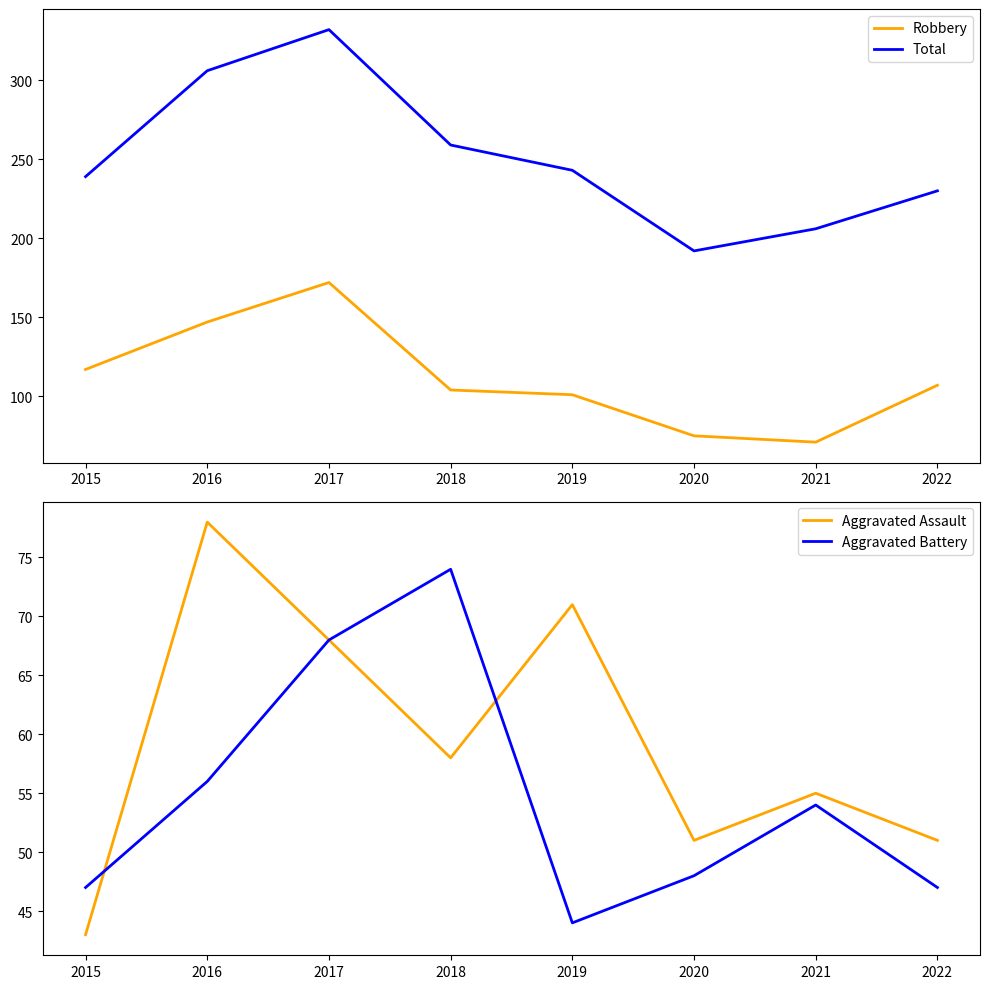

What is the value of the Aggravated Battery point at the 3rd from the left?

68